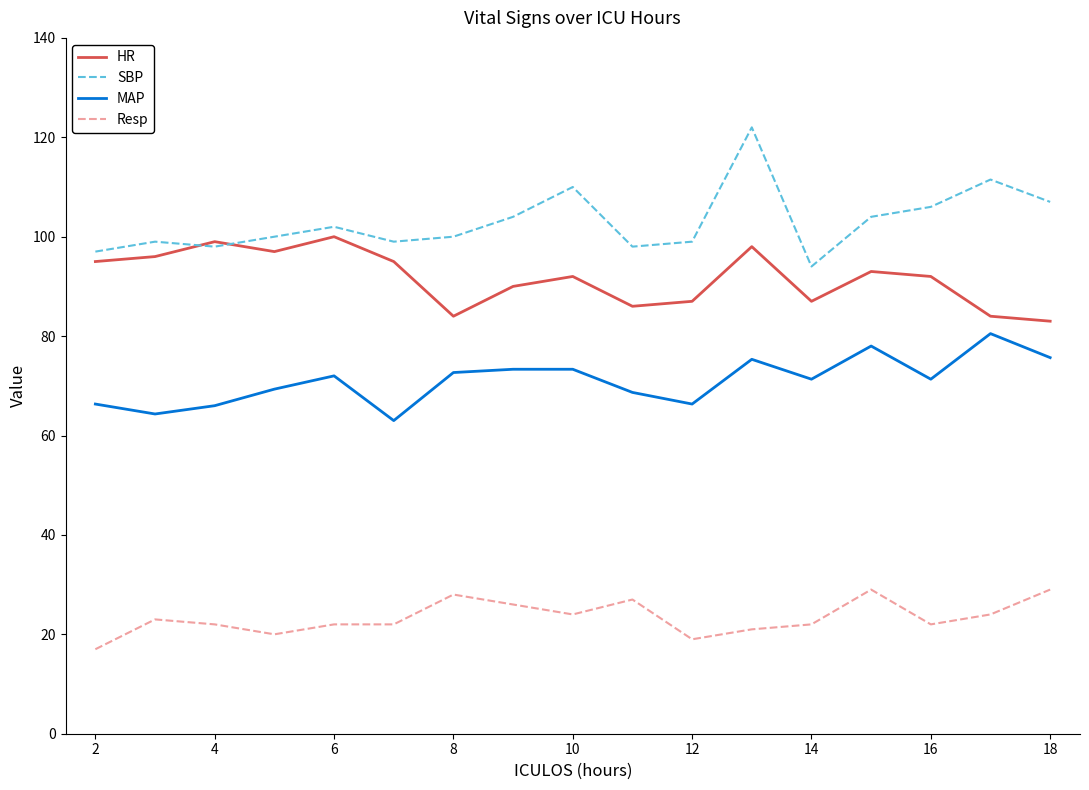

What is the maximum value shown in the chart?

122.0